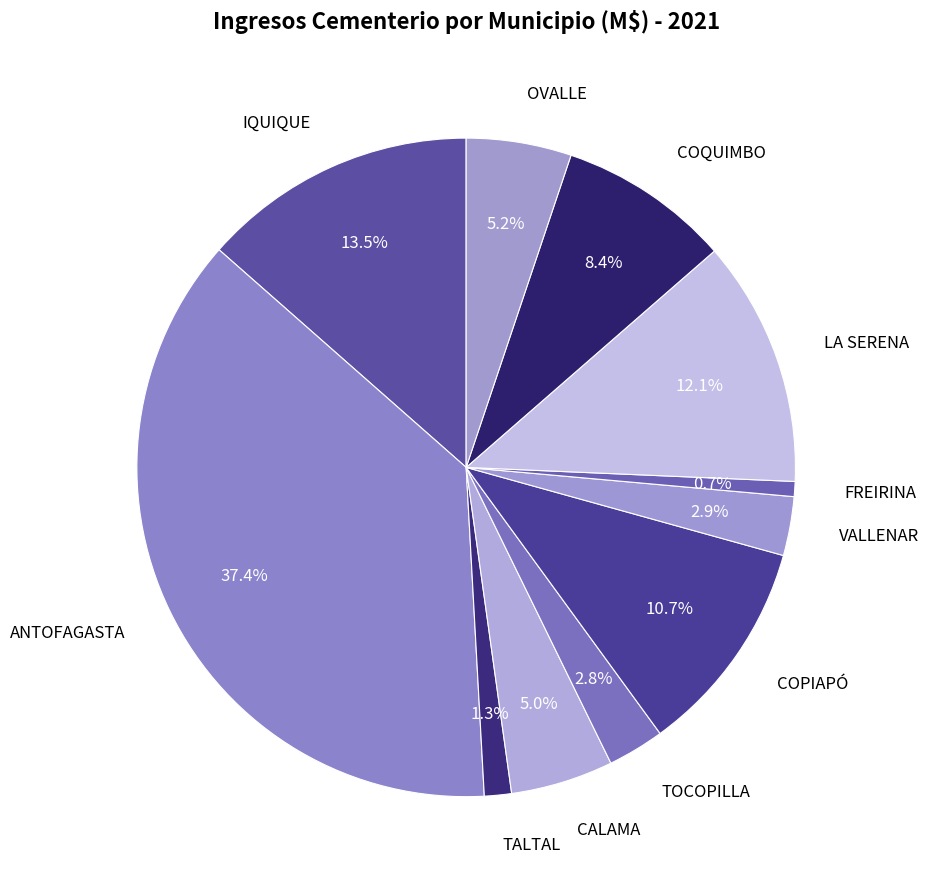

Rank the categories by value from highest to lowest.

ANTOFAGASTA, IQUIQUE, LA SERENA, COPIAPÓ, COQUIMBO, OVALLE, CALAMA, VALLENAR, TOCOPILLA, TALTAL, FREIRINA